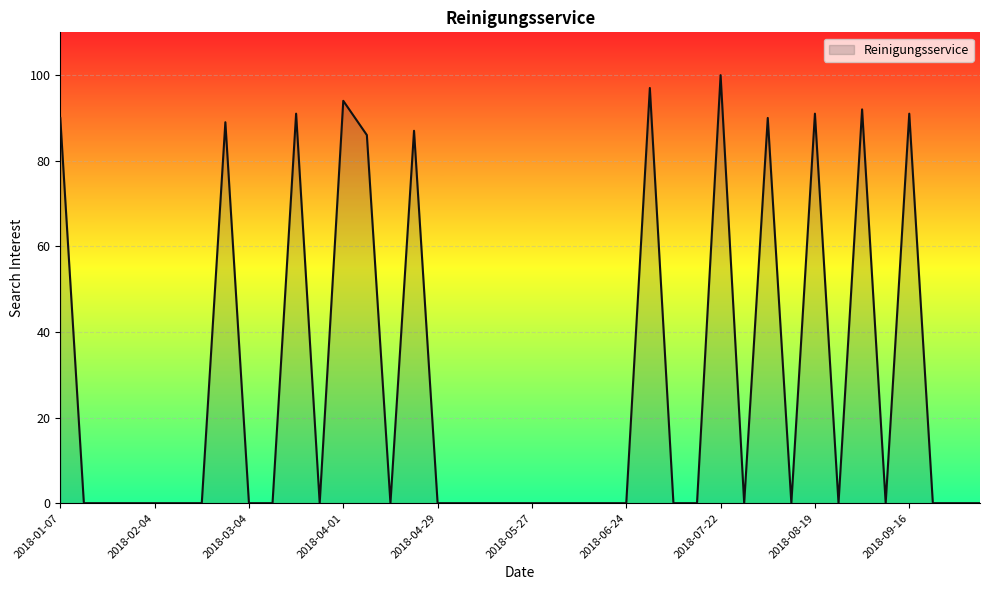

What is the average value?

27